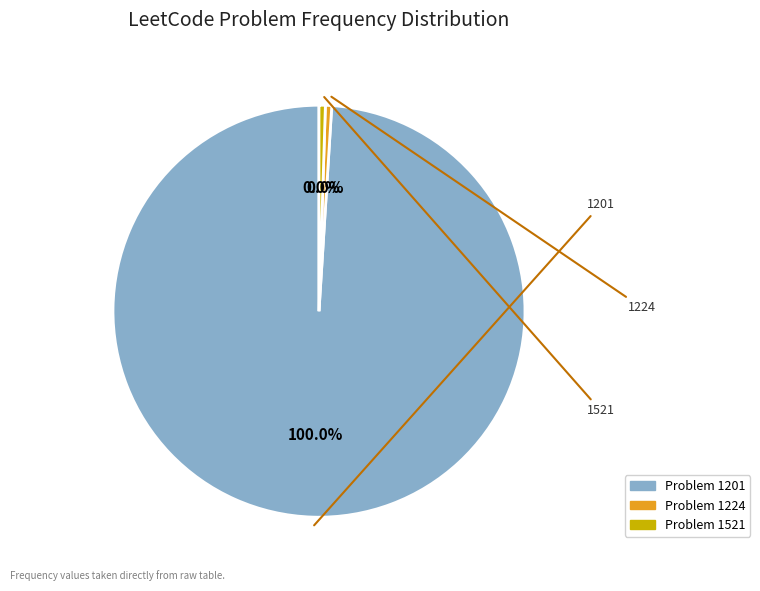

Count the number of slices in the pie.

3